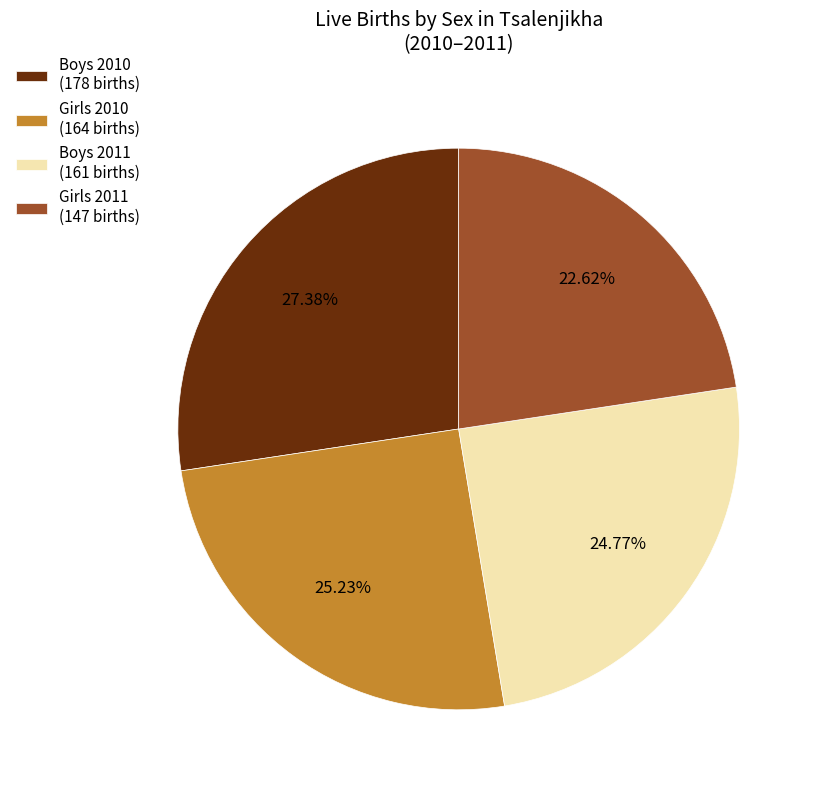

Approximately how many times larger is the value at Girls 2010 (164 births) compared to Boys 2011 (161 births)?

1.0